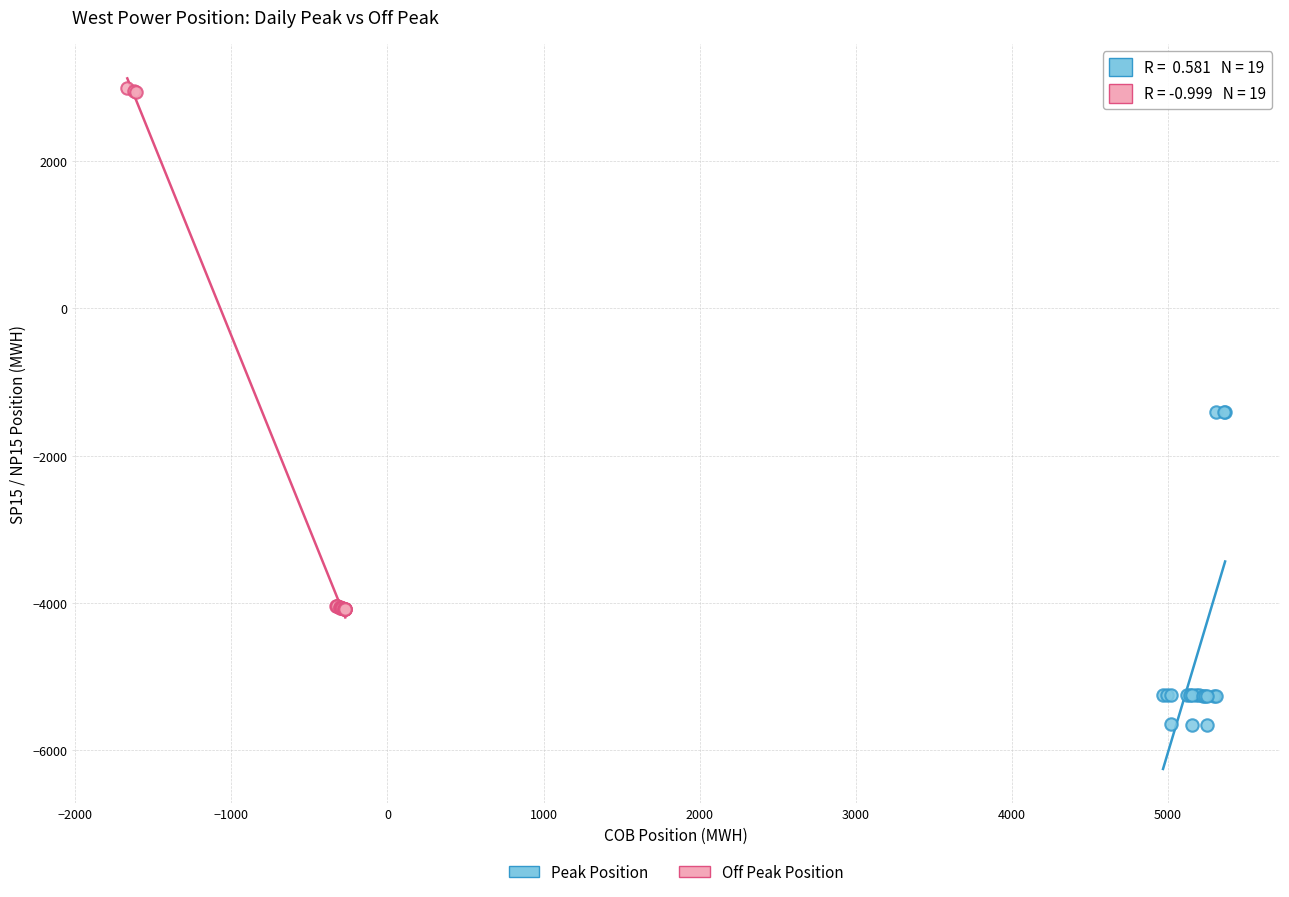

Which series has the largest Y range (max minus min)?

Off Peak Position